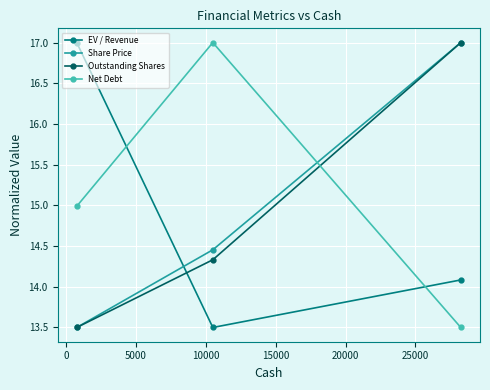

Which series has the largest total across all categories?

Net Debt